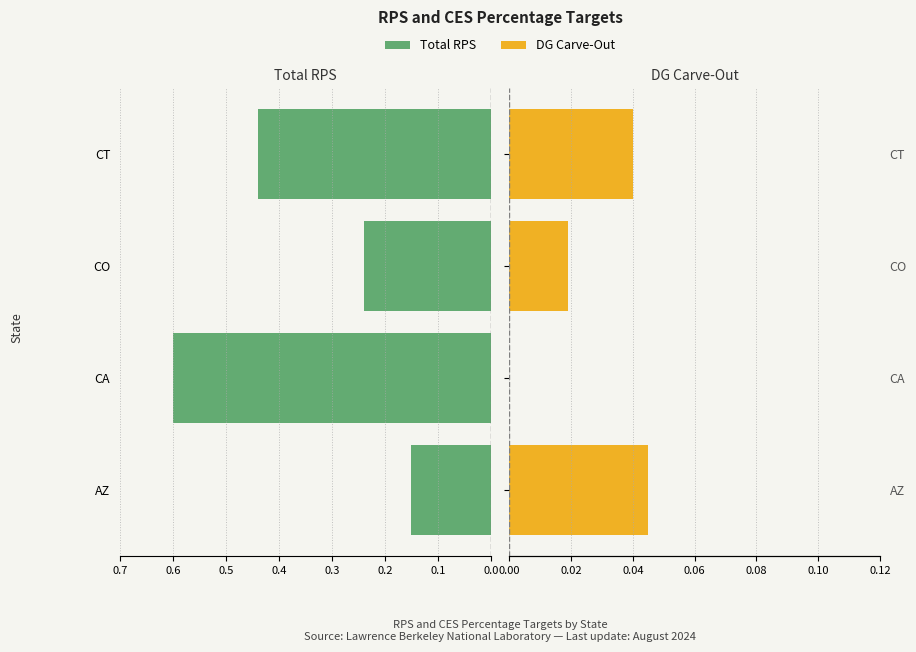

What are all the series names shown in the legend?

Total RPS, DG Carve-Out